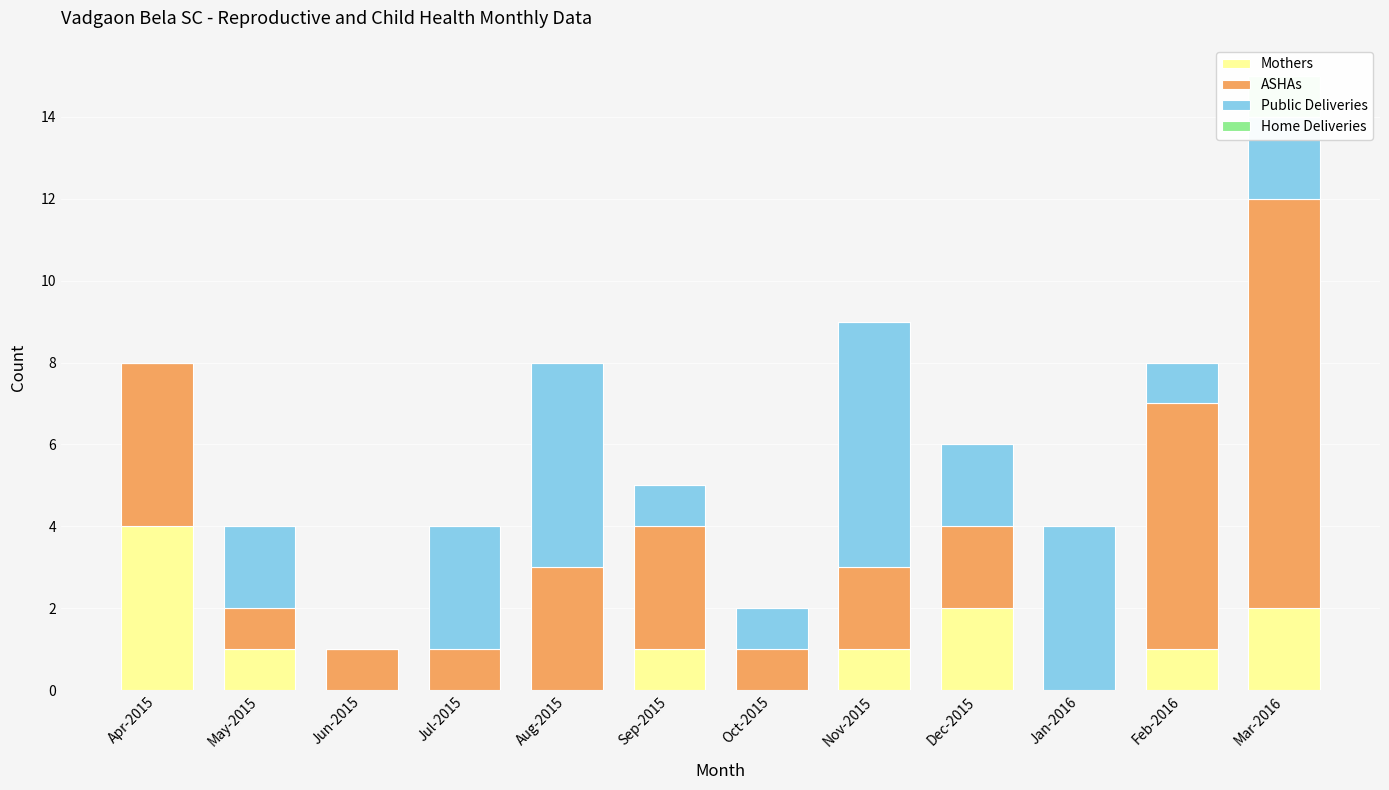

At which label does Public Deliveries reach its minimum?

Apr-2015